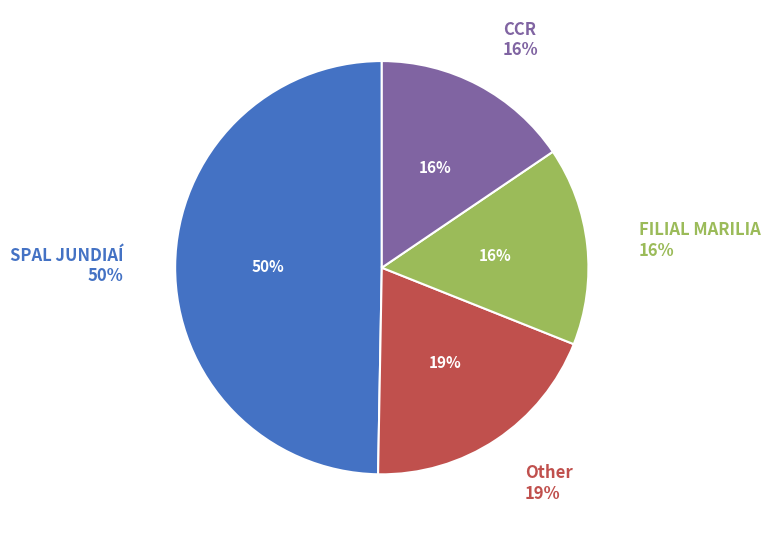

Approximately how many times larger is the value at CCR compared to SPAL JUNDIAÍ?

0.3